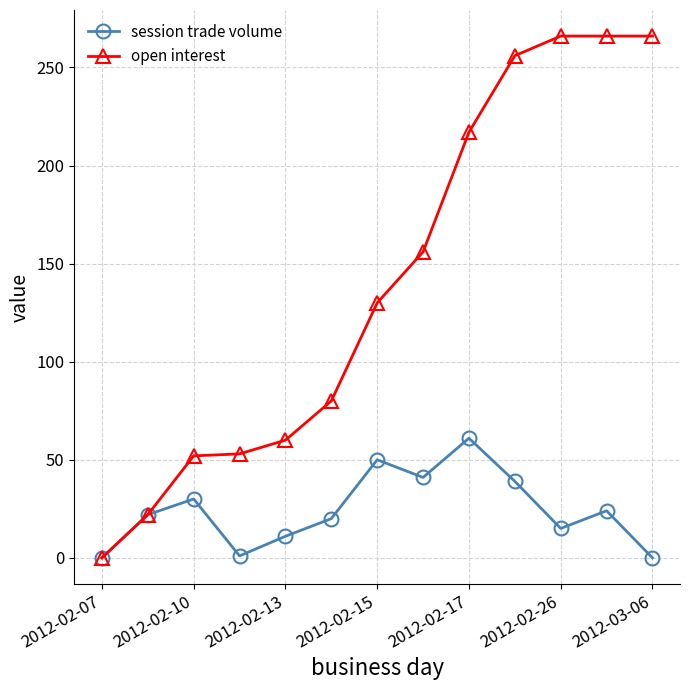

How many lines are shown in the chart?

2